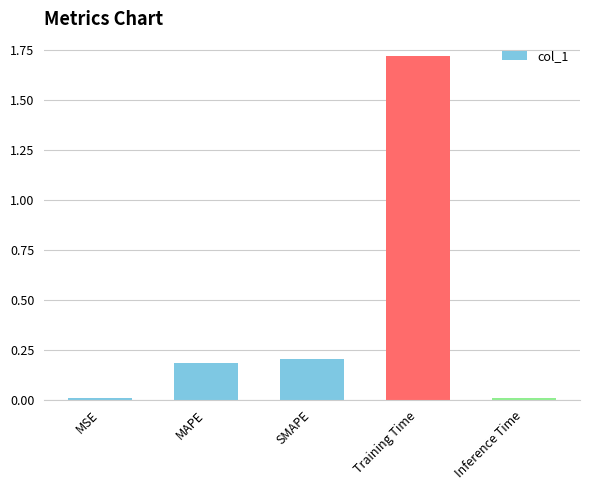

What is the difference between the values at SMAPE and Training Time?

1.5